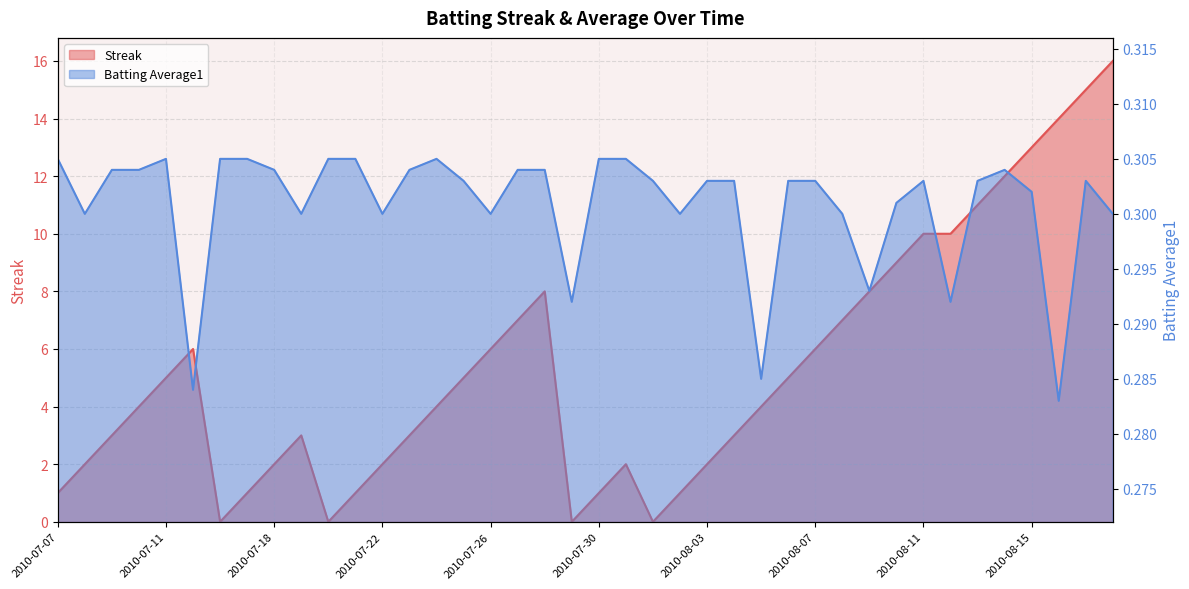

What is the label of the 12th point from the right?

2010-08-07